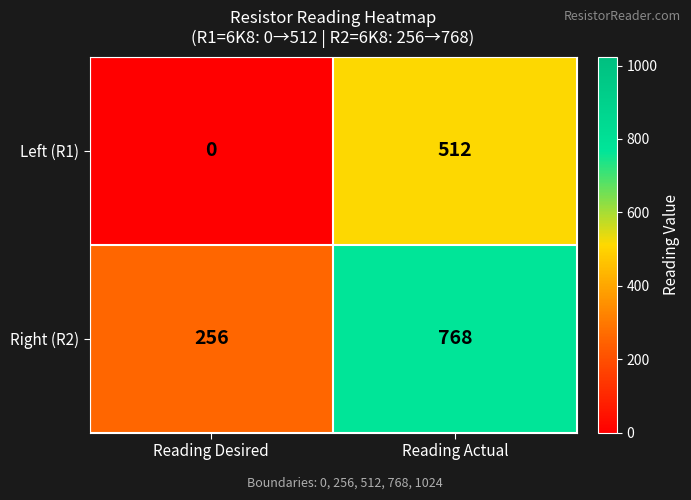

At how many categories does at least one series exceed 428?

1